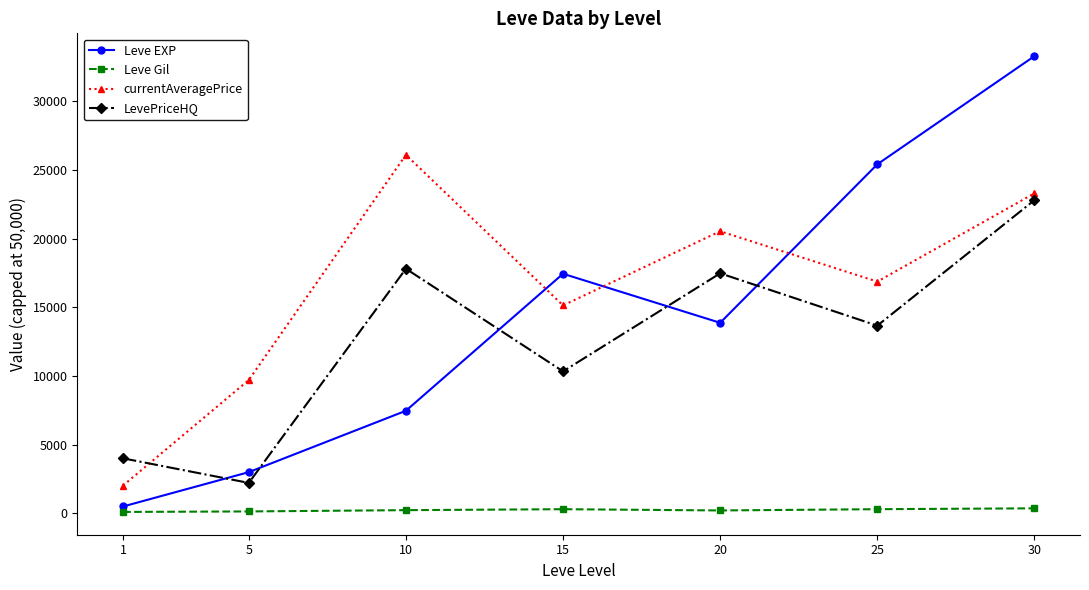

At which category is the sum across all series the highest?

30